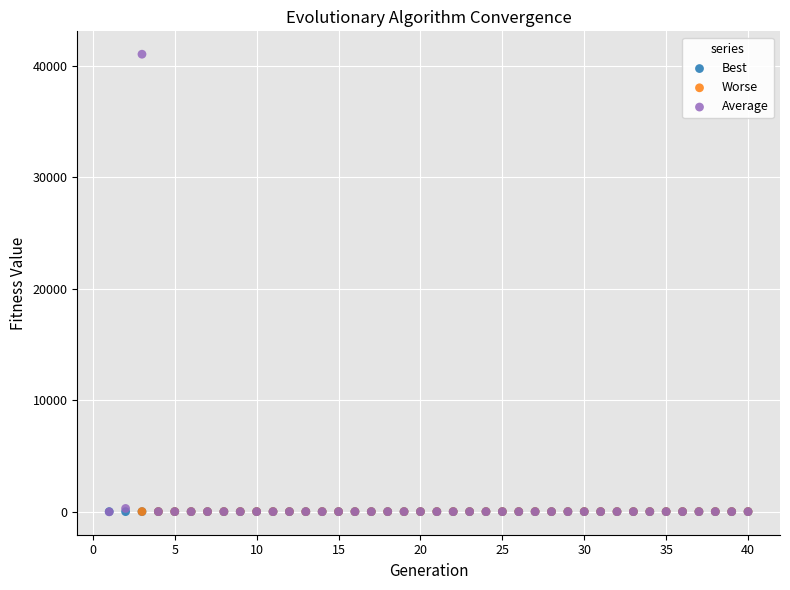

Which series has the largest Y range (max minus min)?

Average